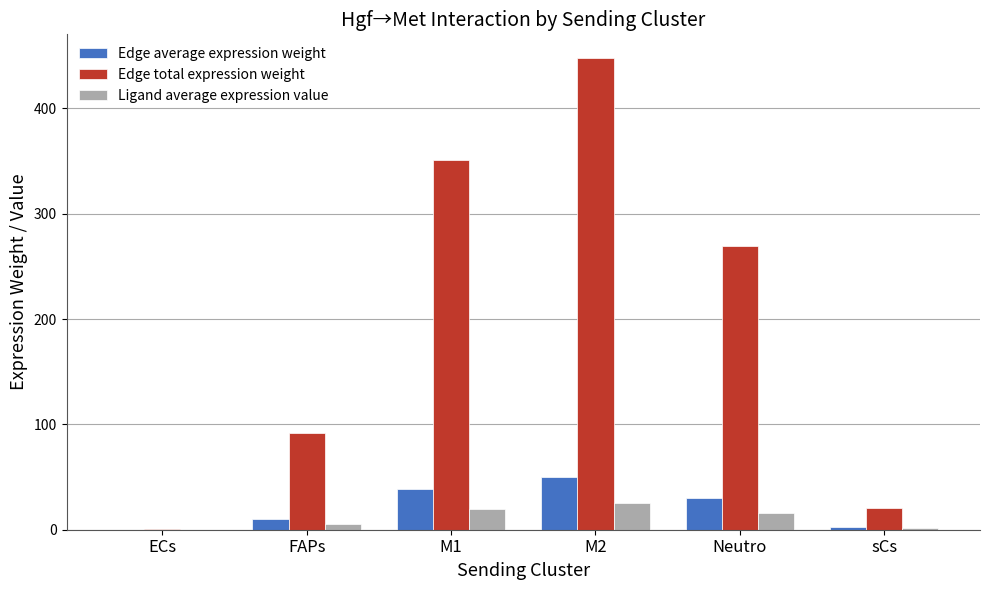

At which label is Edge total expression weight closest to 224?

Neutro